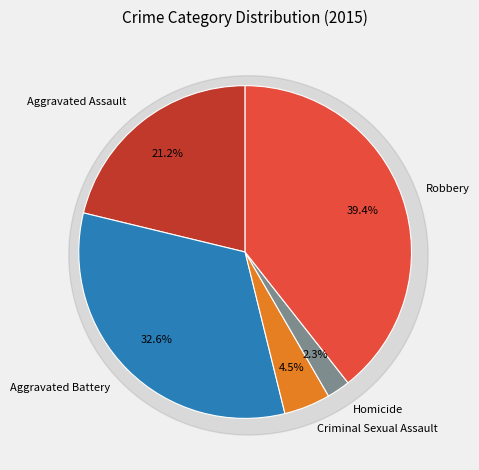

What is the ratio of the value at Homicide to the value at Robbery?

0.1